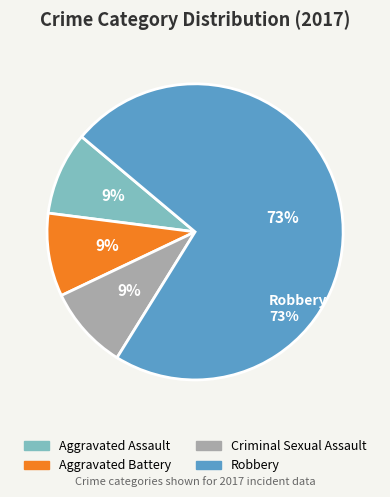

Rank the categories by value from highest to lowest.

Robbery, Aggravated Assault, Aggravated Battery, Criminal Sexual Assault